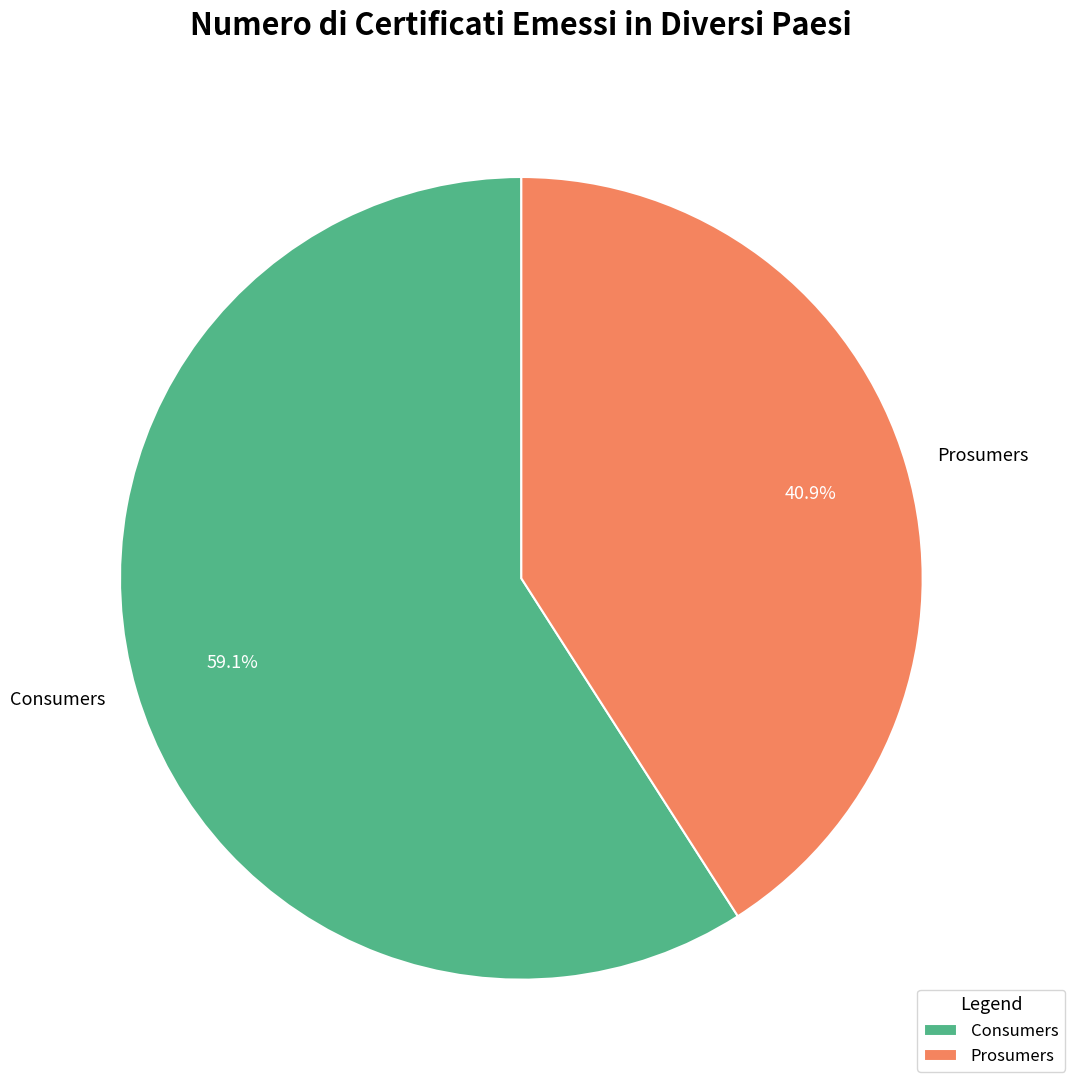

What is the smallest slice in the pie chart?

Prosumers